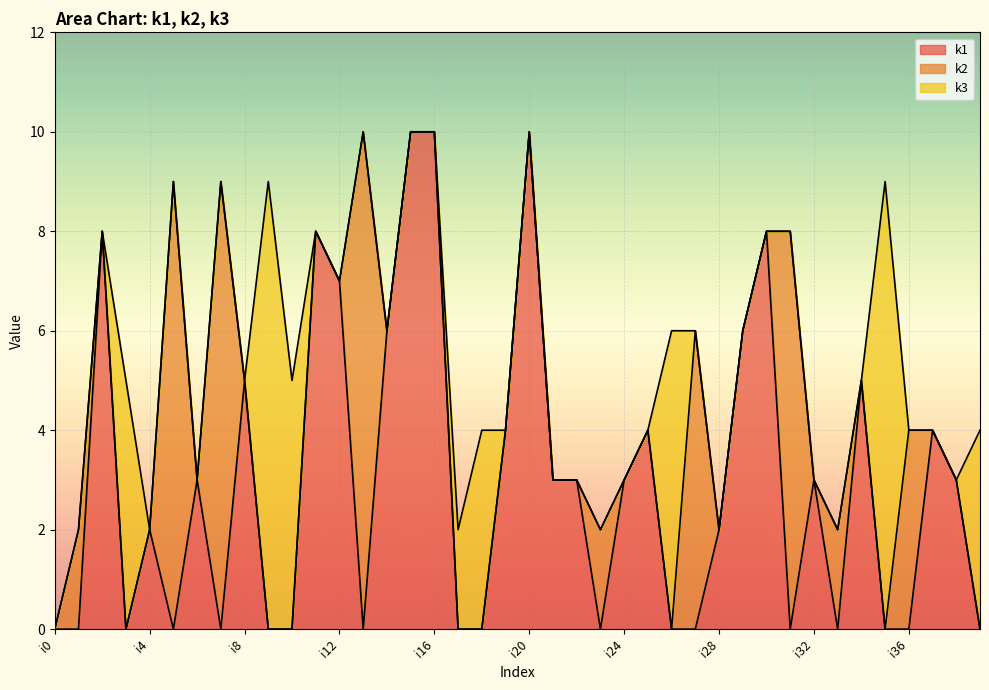

The k1 series shows 2 at i8. True or false?

False